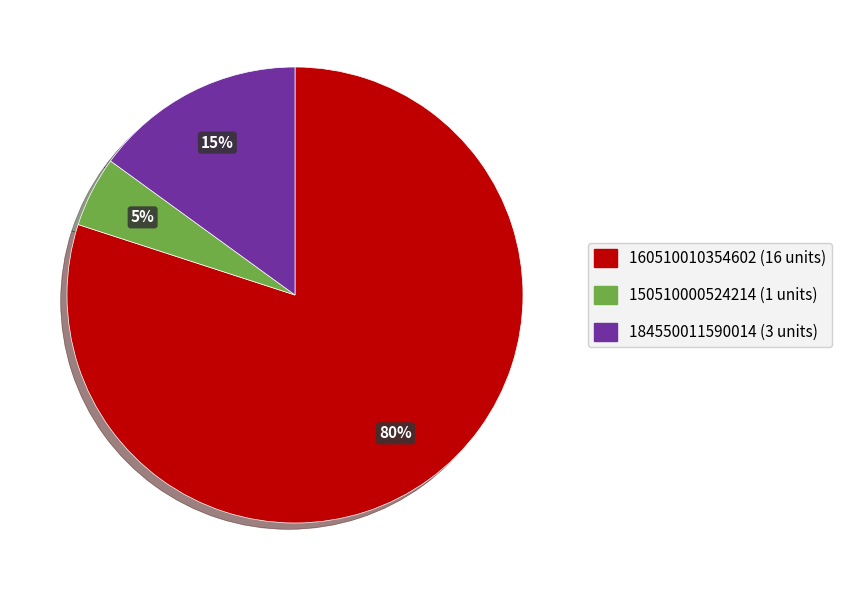

To the nearest percent, what is the average slice percentage?

33%